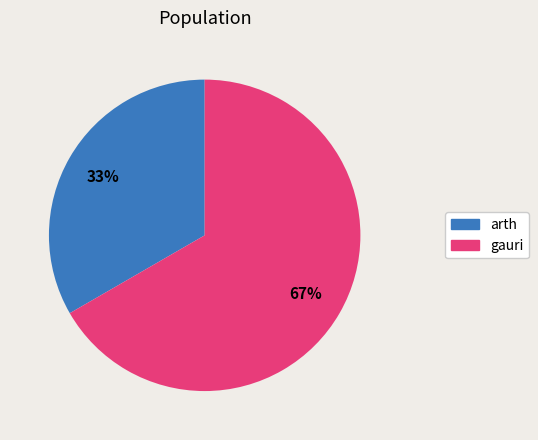

To the nearest percent, what percentage of the pie is gauri?

67%